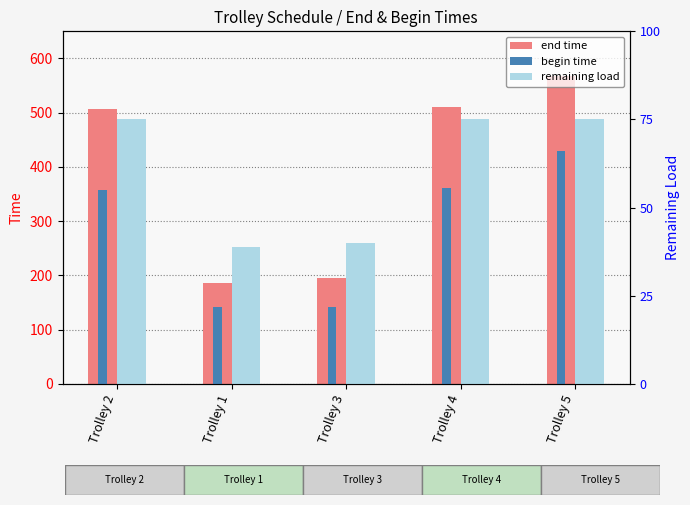

What is the difference between the highest and lowest values at Trolley 2?

477.5